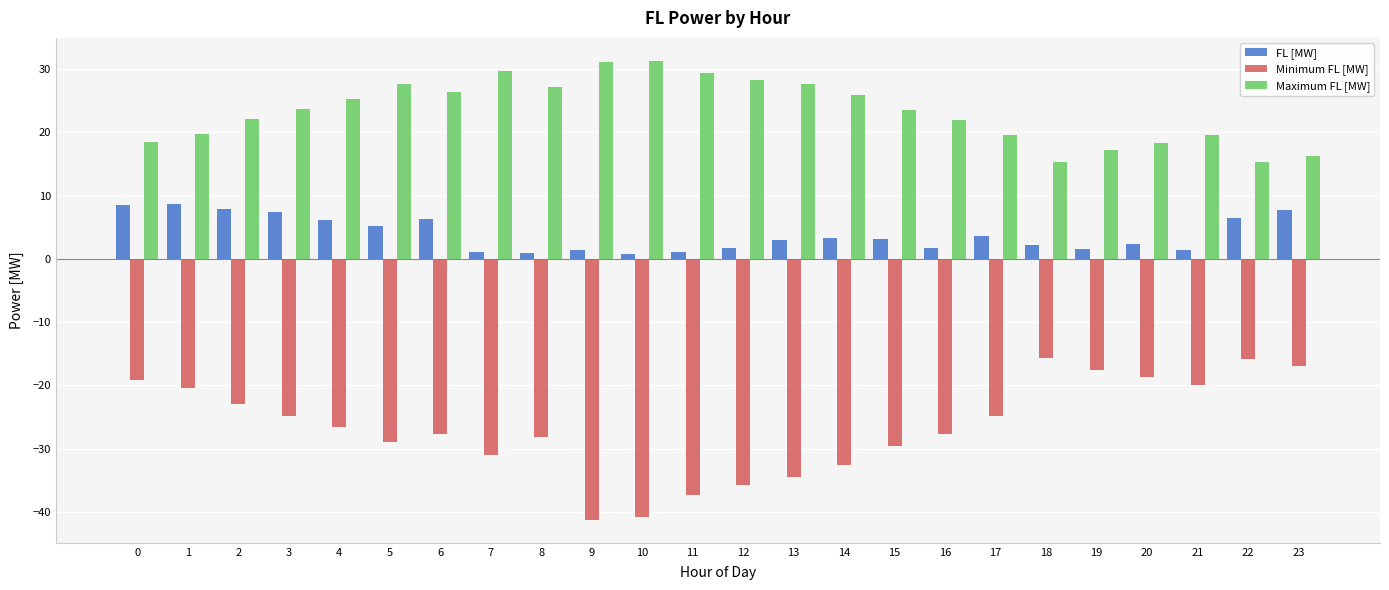

Which series changed the most between 8 and 14?

Minimum FL [MW]